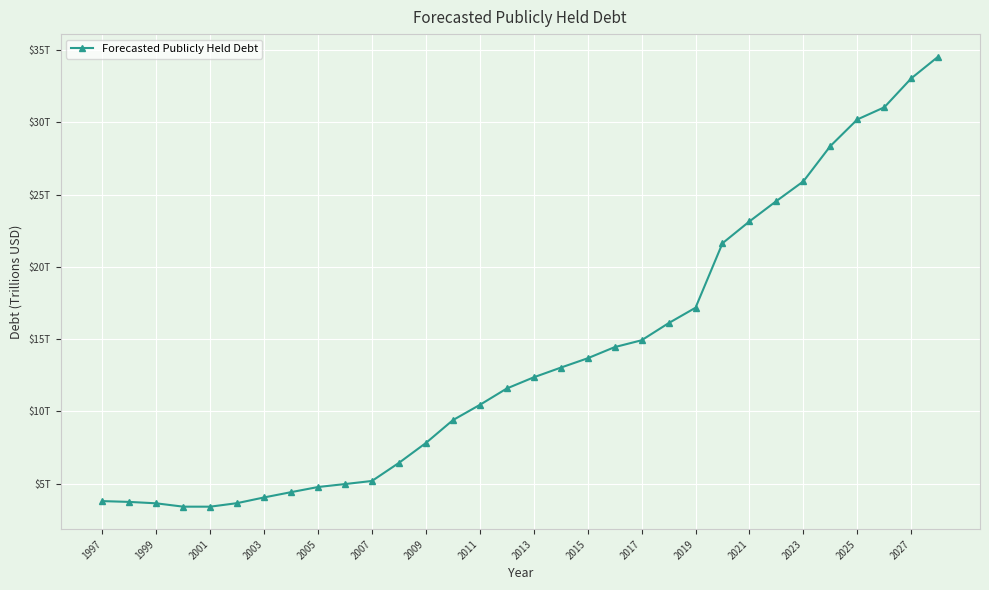

Does the chart have visible grid lines?

Yes